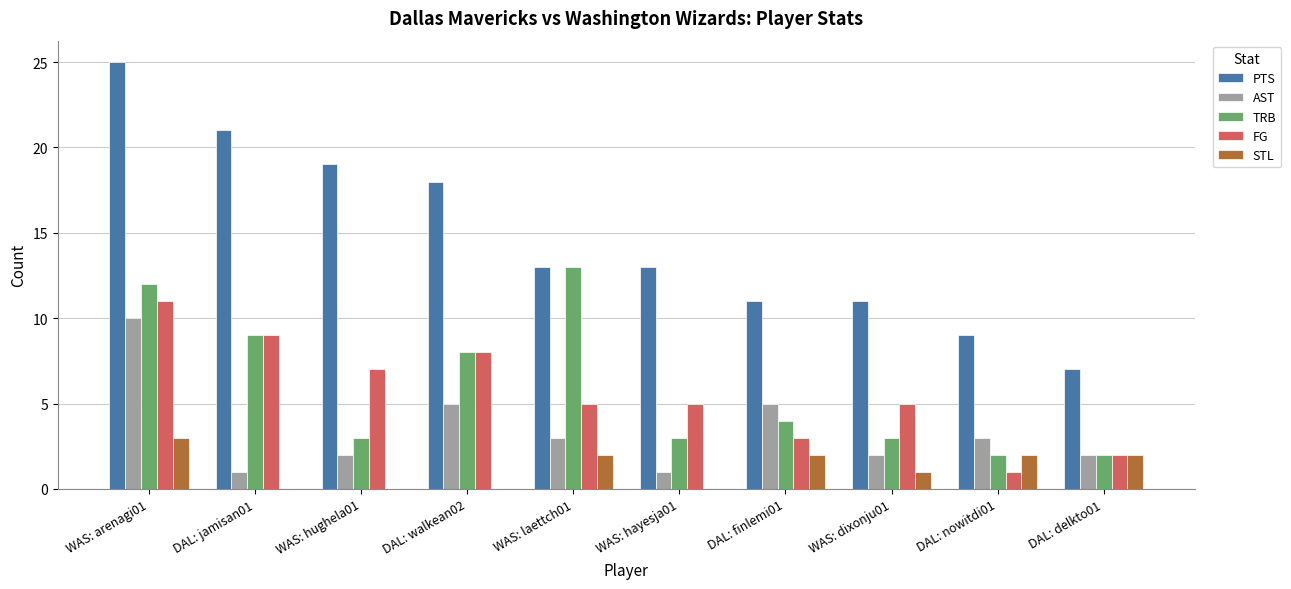

Reading left to right, transcribe all the data shown in this chart.

PTS: WAS: arenagi01=25	DAL: jamisan01=21	WAS: hughela01=19	DAL: walkean02=18	WAS: laettch01=13	WAS: hayesja01=13	DAL: finlemi01=11	WAS: dixonju01=11	DAL: nowitdi01=9	DAL: delkto01=7
AST: WAS: arenagi01=10	DAL: jamisan01=1	WAS: hughela01=2	DAL: walkean02=5	WAS: laettch01=3	WAS: hayesja01=1	DAL: finlemi01=5	WAS: dixonju01=2	DAL: nowitdi01=3	DAL: delkto01=2
TRB: WAS: arenagi01=12	DAL: jamisan01=9	WAS: hughela01=3	DAL: walkean02=8	WAS: laettch01=13	WAS: hayesja01=3	DAL: finlemi01=4	WAS: dixonju01=3	DAL: nowitdi01=2	DAL: delkto01=2
FG: WAS: arenagi01=11	DAL: jamisan01=9	WAS: hughela01=7	DAL: walkean02=8	WAS: laettch01=5	WAS: hayesja01=5	DAL: finlemi01=3	WAS: dixonju01=5	DAL: nowitdi01=1	DAL: delkto01=2
STL: WAS: arenagi01=3	DAL: jamisan01=0	WAS: hughela01=0	DAL: walkean02=0	WAS: laettch01=2	WAS: hayesja01=0	DAL: finlemi01=2	WAS: dixonju01=1	DAL: nowitdi01=2	DAL: delkto01=2